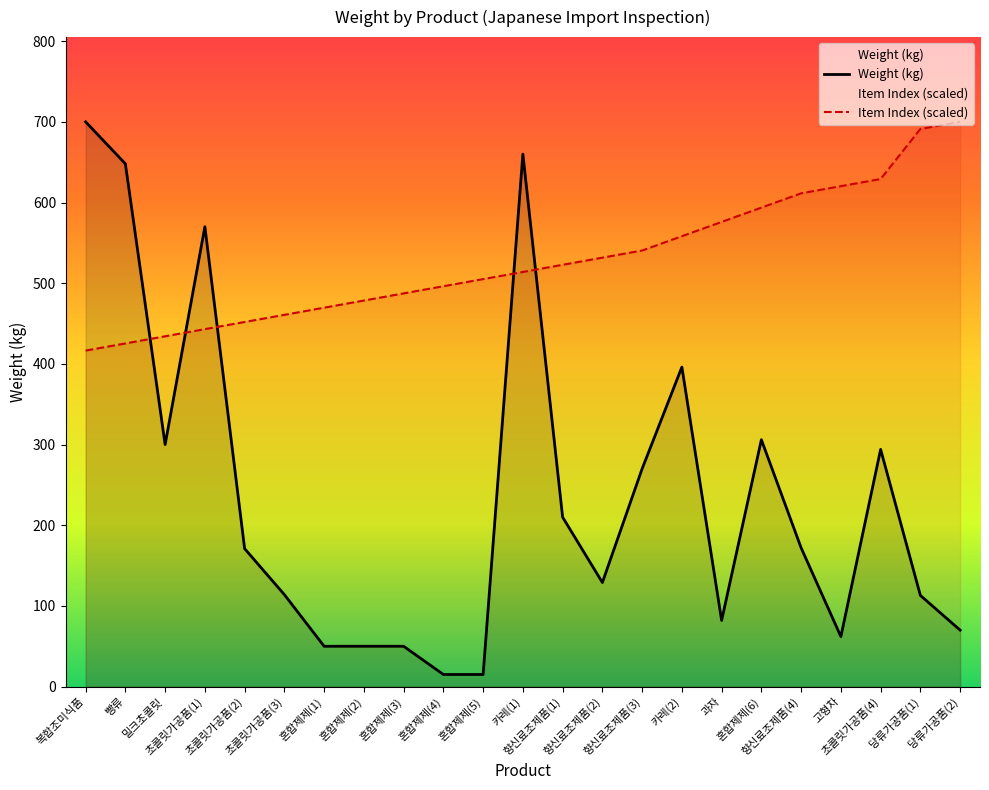

What is the difference between the Weight (kg) values at 혼합제제(6) and 혼합제제(4)?

291.0